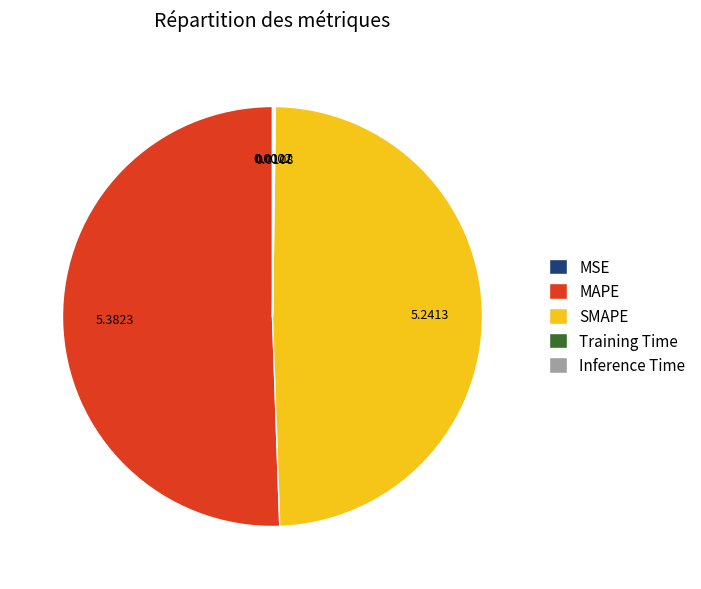

Does MAPE represent more than half of the total?

Yes